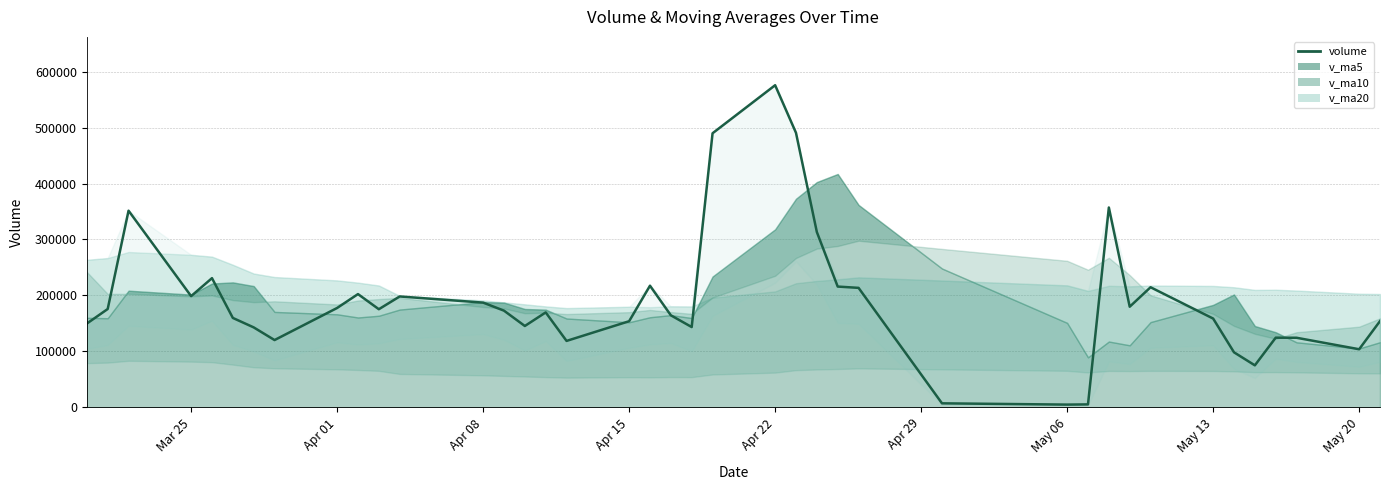

What is the value of the 26th point from the left?

215891.0